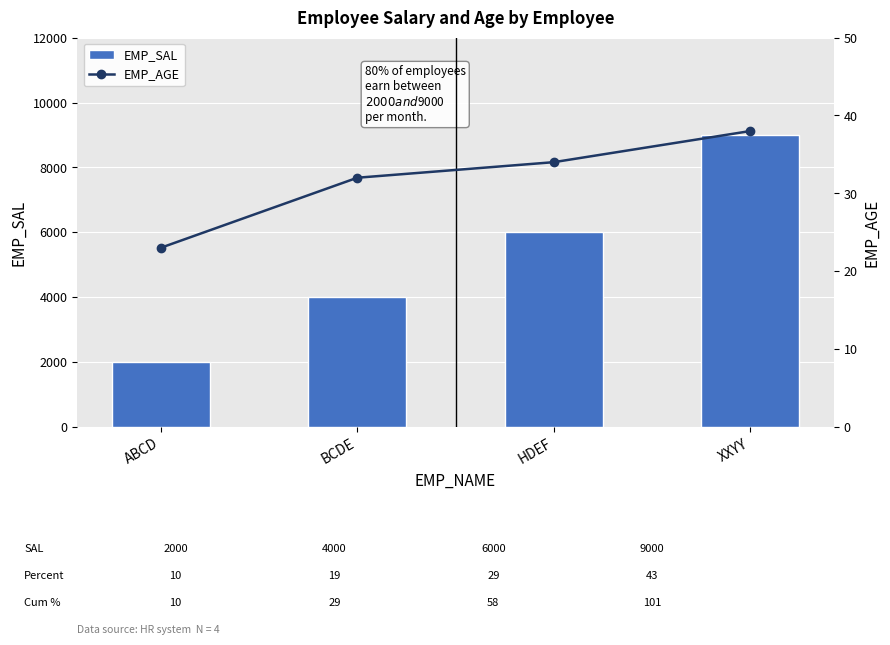

The EMP_SAL series shows 9000 at XXYY. True or false?

True